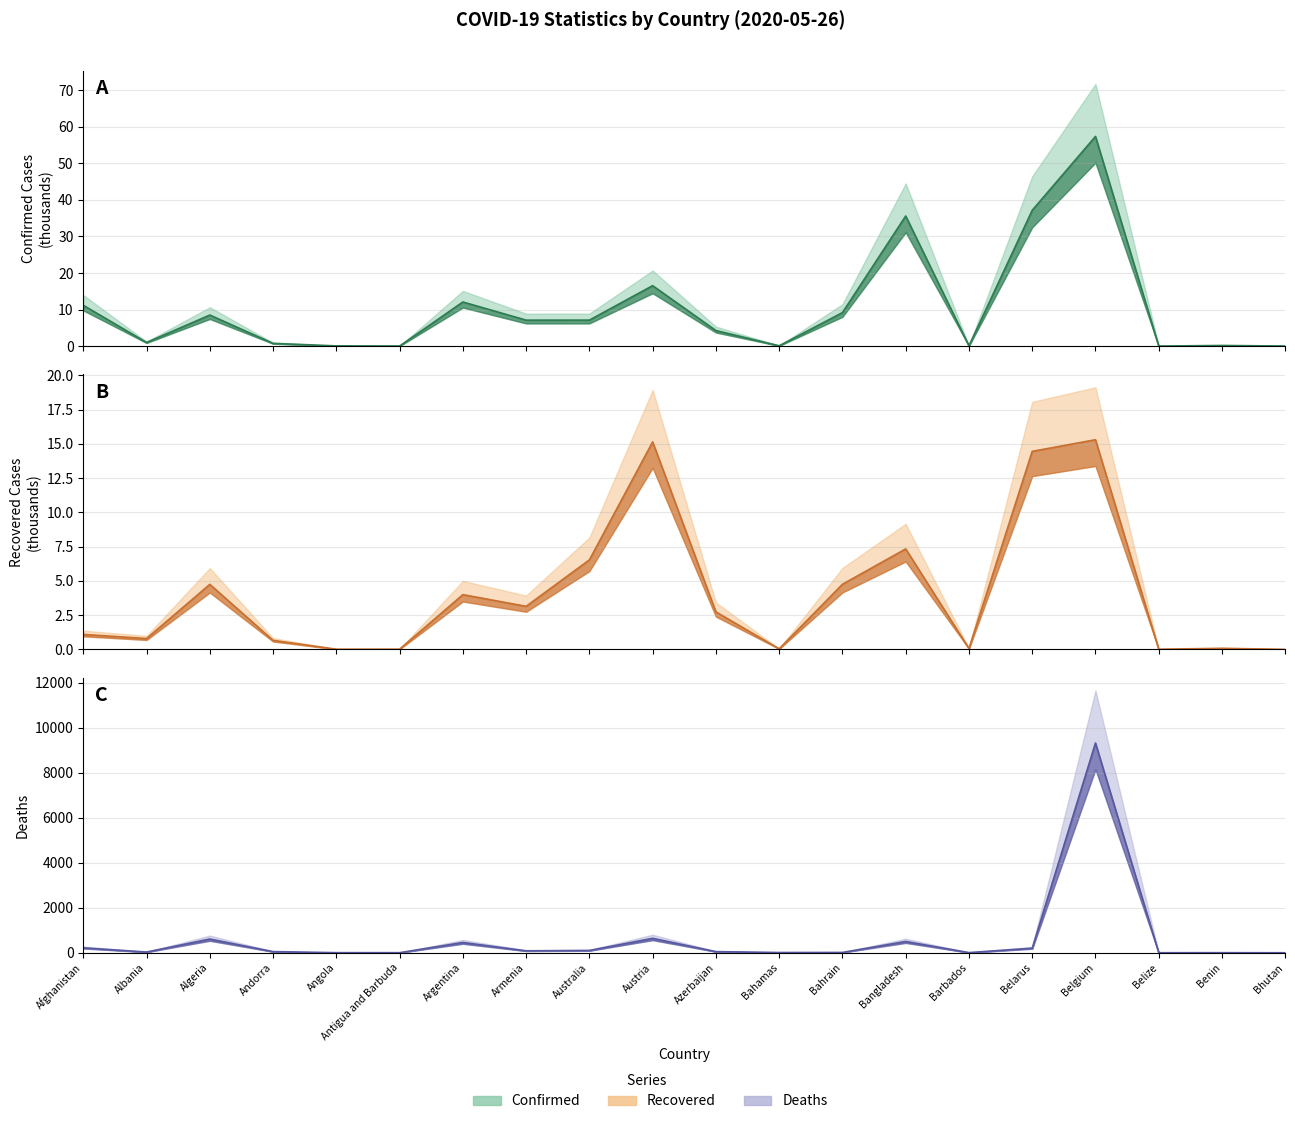

Reading right to left, what are all the values shown in this chart?

Confirmed: 0.0	0.2	0.0	57.3	37.1	0.1	35.6	9.2	0.1	4.3	16.5	7.1	7.1	12.1	0.0	0.1	0.8	8.5	1.0	11.2
Recovered: 0.0	0.1	0.0	15.3	14.4	0.1	7.3	4.8	0.0	2.7	15.1	6.5	3.1	4.0	0.0	0.0	0.7	4.7	0.8	1.1
Deaths: 0.0	3.0	2.0	9312.0	204.0	7.0	501.0	14.0	11.0	51.0	641.0	102.0	87.0	456.0	3.0	4.0	51.0	609.0	32.0	219.0